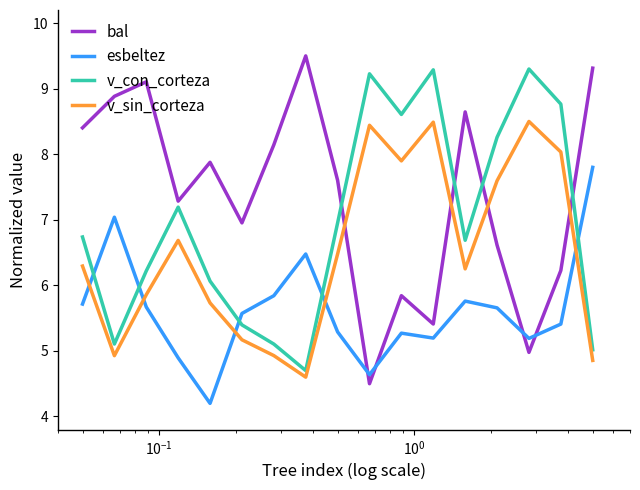

List the series in order of their peak value, highest first.

bal, v_con_corteza, v_sin_corteza, esbeltez